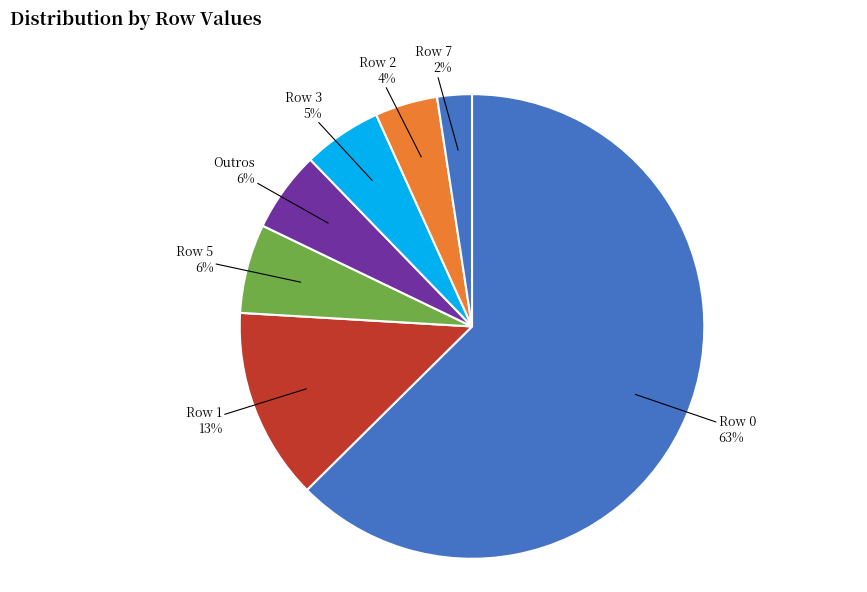

How many slices are in this pie chart?

7